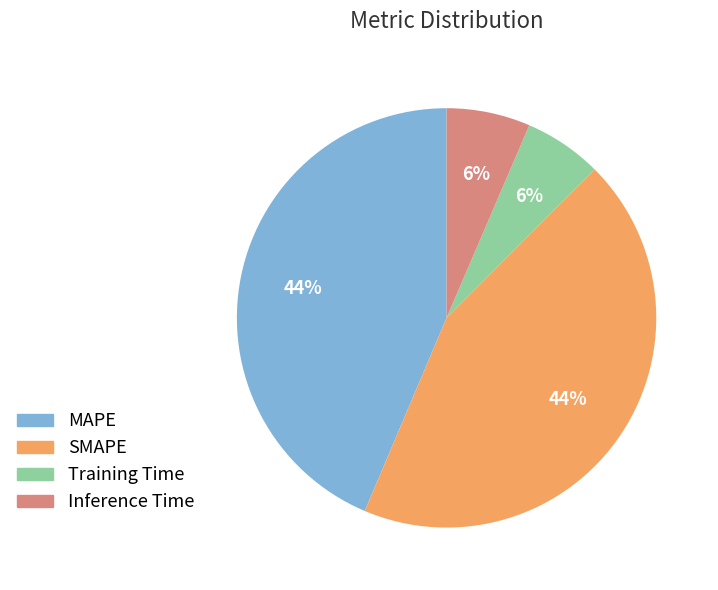

How many segments does this pie chart have?

4